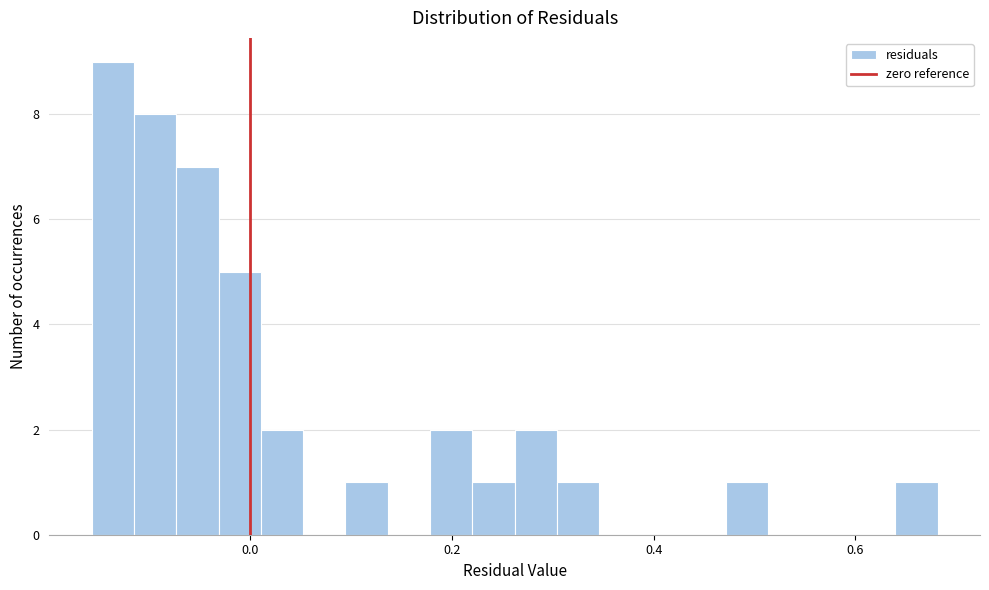

Read against the x-axis, roughly where is the centre of the tallest bar?

-0.14